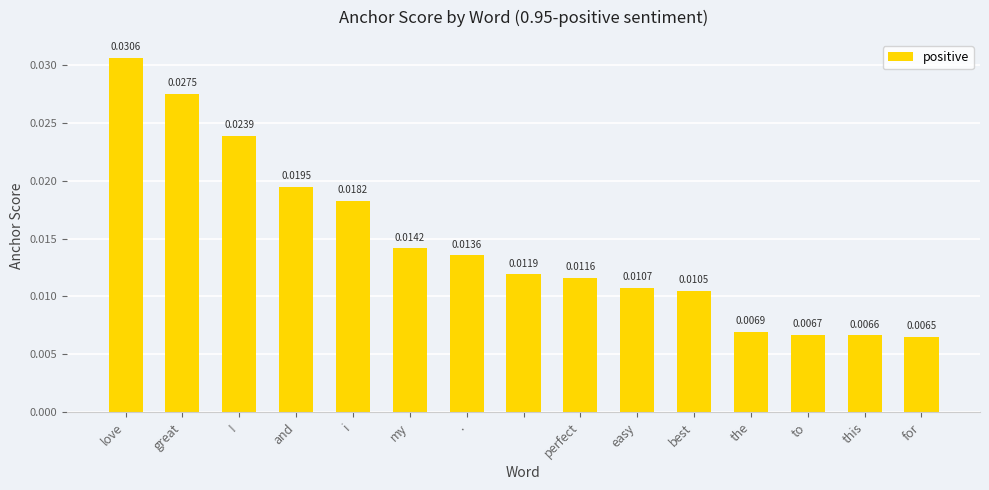

At which label is the value closest to 0?

for